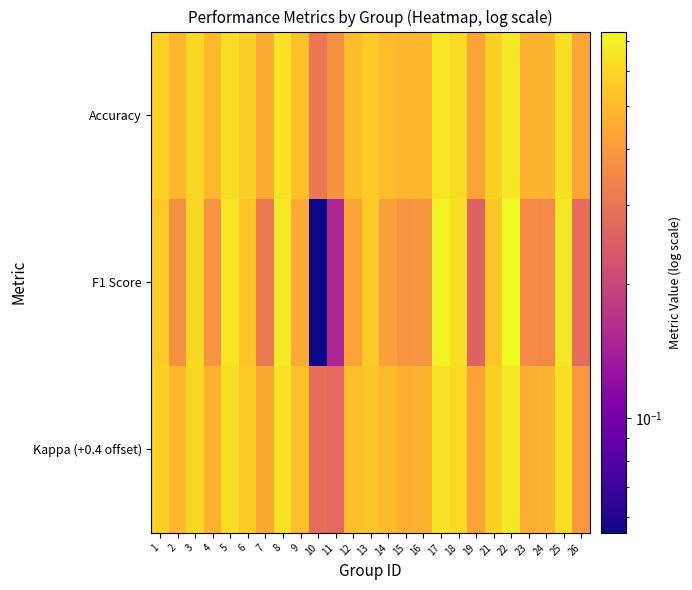

How many distinct data groups are displayed?

3